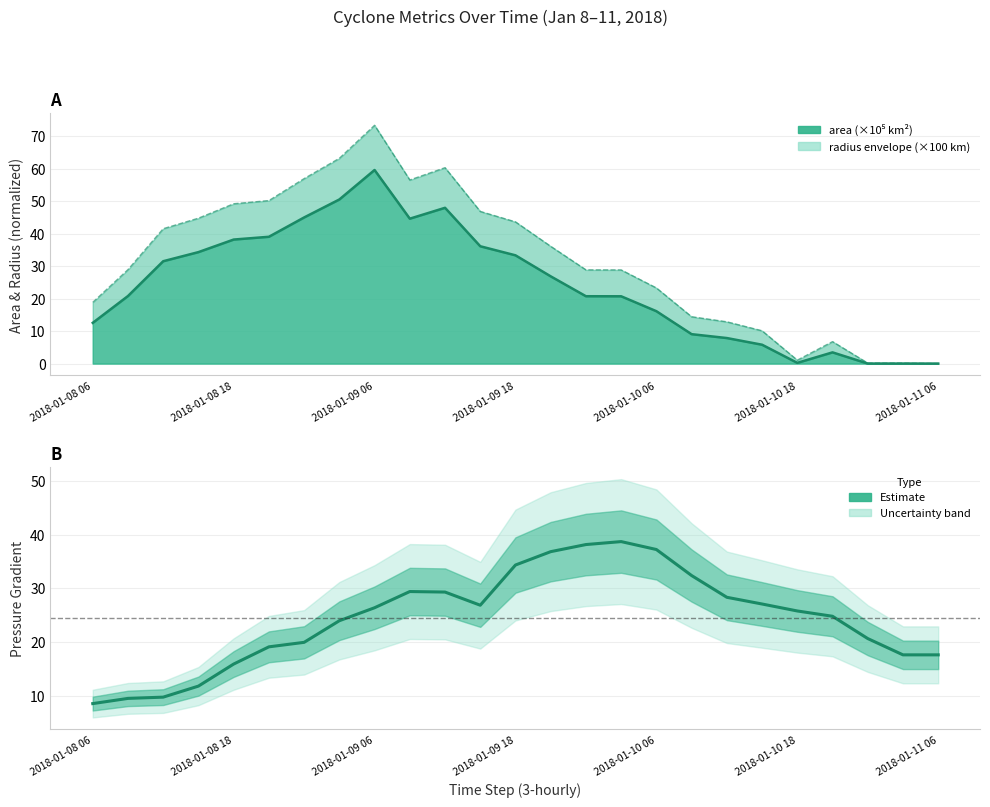

Reading left to right, extract all data points from this chart.

area: 12.5	20.8	31.5	34.3	38.2	39.1	45.0	50.5	59.6	44.6	48.0	36.1	33.3	26.9	20.7	20.7	16.1	9.1	7.9	5.8	0.2	3.5	0.0	0.0	0.0
p_grad: 8.6	9.5	9.8	11.8	15.9	19.1	20.0	24.0	26.4	29.4	29.3	26.9	34.3	36.8	38.1	38.7	37.2	32.4	28.3	27.1	25.8	24.8	20.7	17.6	17.6